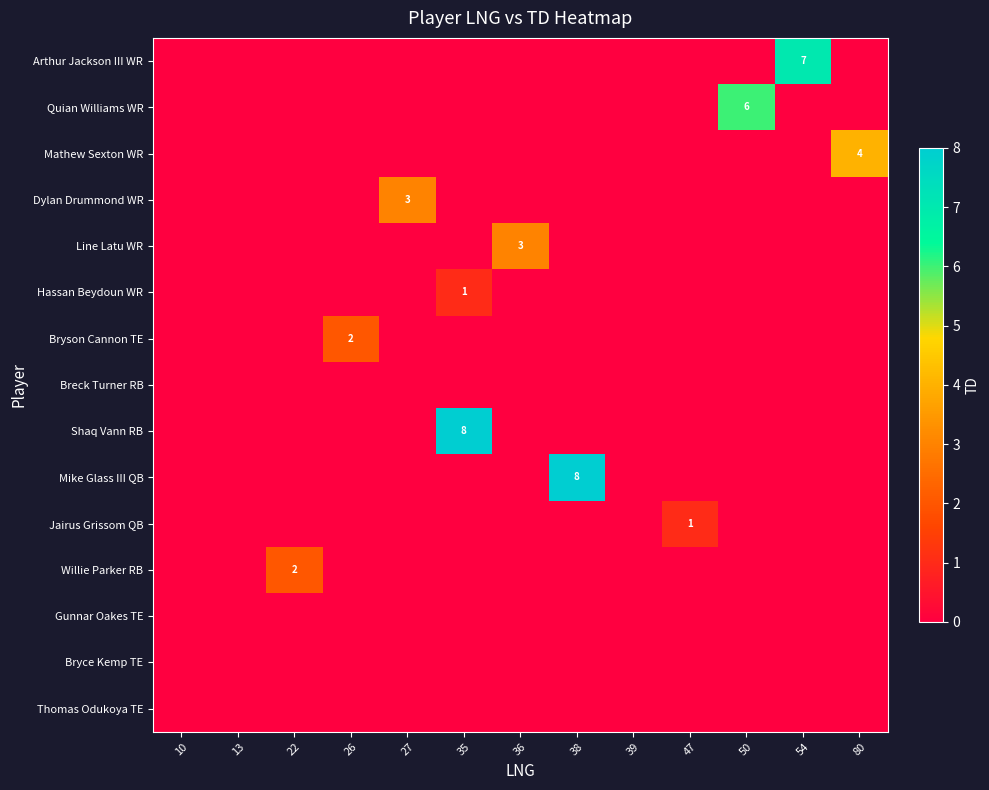

Is it true that Mike Glass III QB equals 14 at 38?

False